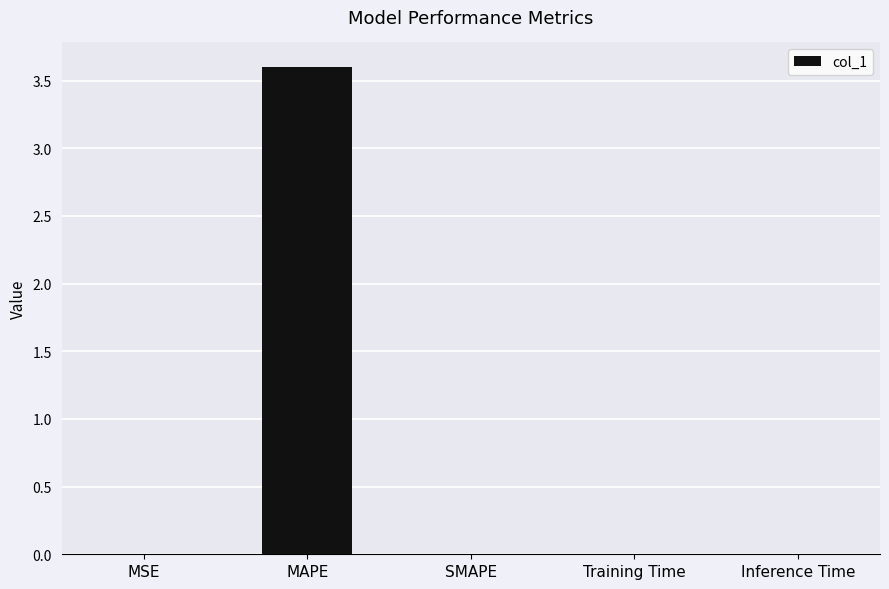

Are the bars horizontal?

No